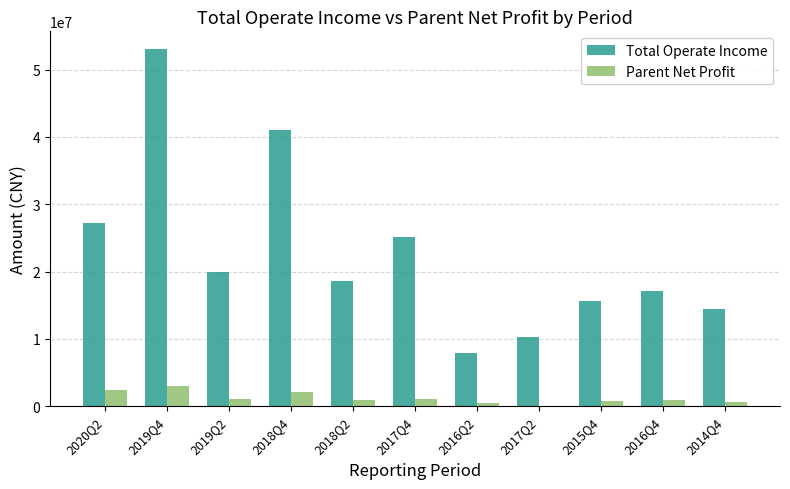

Between 2019Q4 and 2016Q4, which series saw the biggest shift?

Total Operate Income